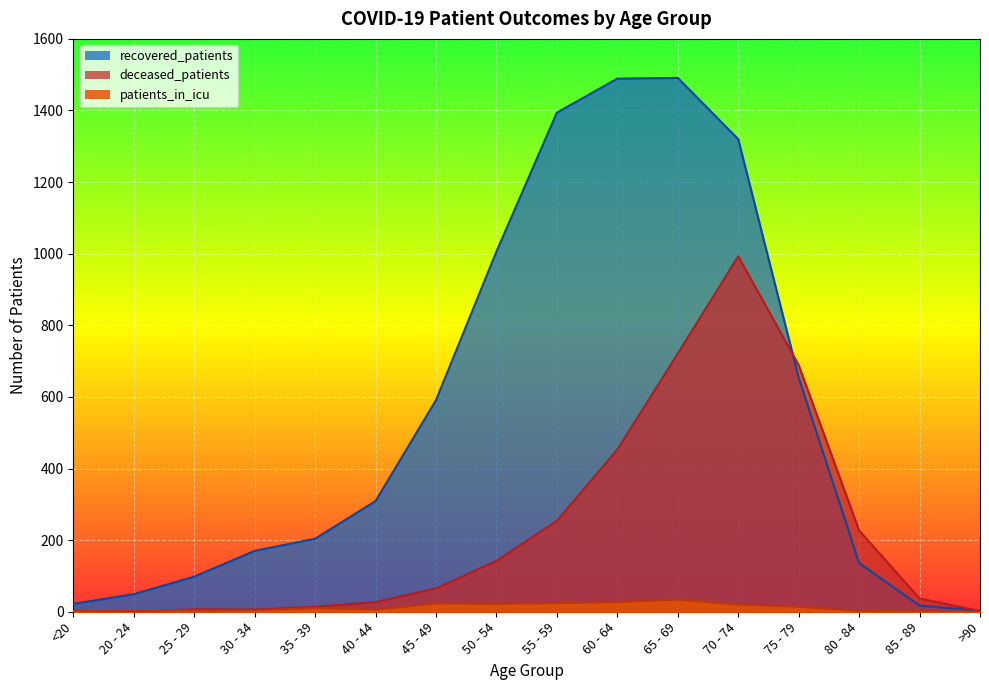

What is the value of the patients_in_icu point at the 6th from the left?

6